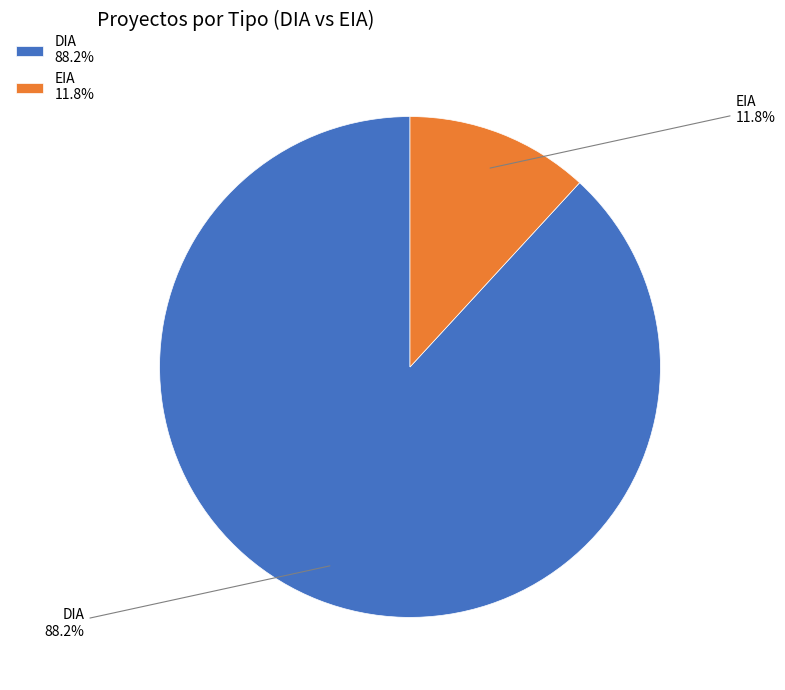

Is it true that EIA is 12% of the pie?

True